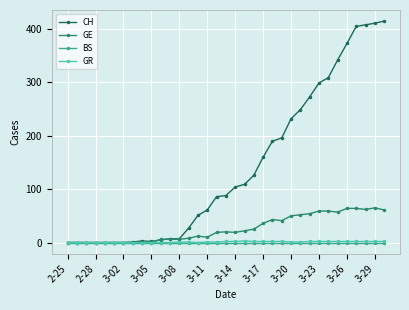

At how many categories does at least one series exceed 74?

19